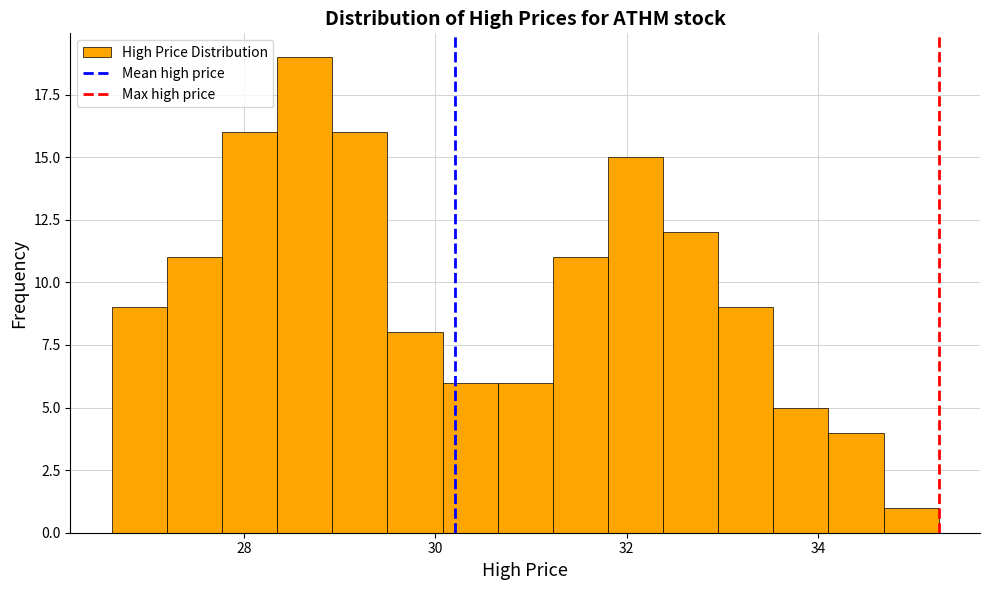

Around what value on the x-axis is the tallest bar? Give the approximate position of its centre, as read against the axis.

28.6